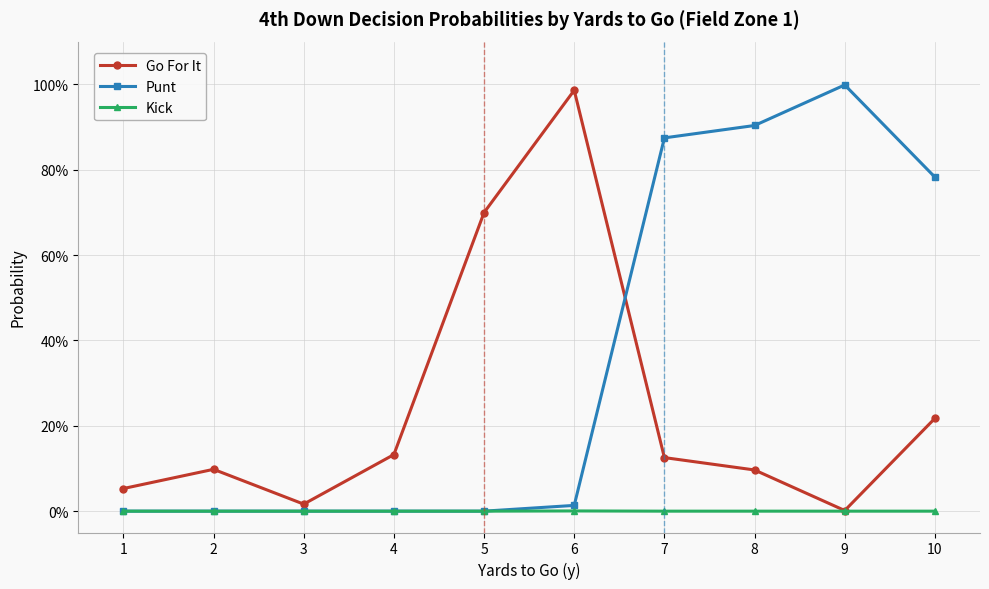

Is this an area chart (filled region under the line)?

No